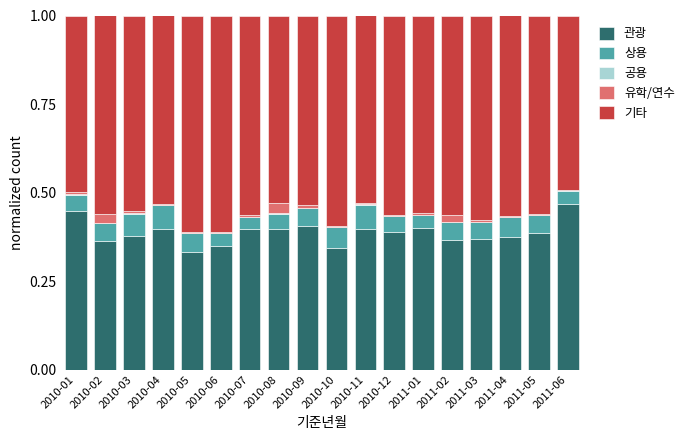

The value of 관광 at 2011-04 is 0.4. True or false?

True